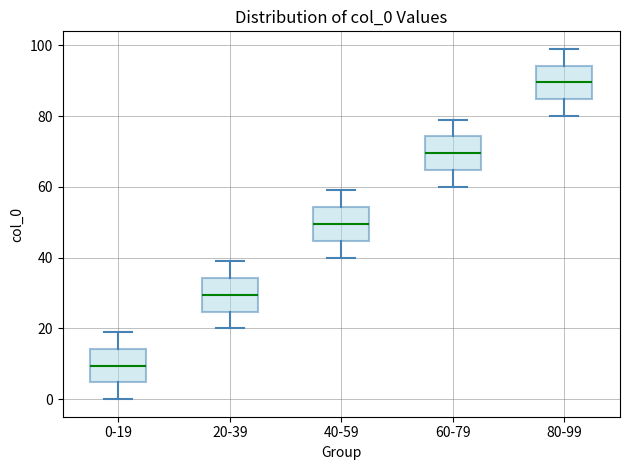

Reading left to right, transcribe this box plot: for each box, give where its median line is, the range the box spans, and where its two whiskers end, as read against the y-axis. The values are not printed on the chart, so give them approximately, as read against the axis.

0-19: median 10, box 4 to 14, whiskers 0 to 20
20-39: median 30, box 24 to 34, whiskers 20 to 40
40-59: median 50, box 44 to 54, whiskers 40 to 60
60-79: median 70, box 64 to 74, whiskers 60 to 80
80-99: median 90, box 84 to 94, whiskers 80 to 100